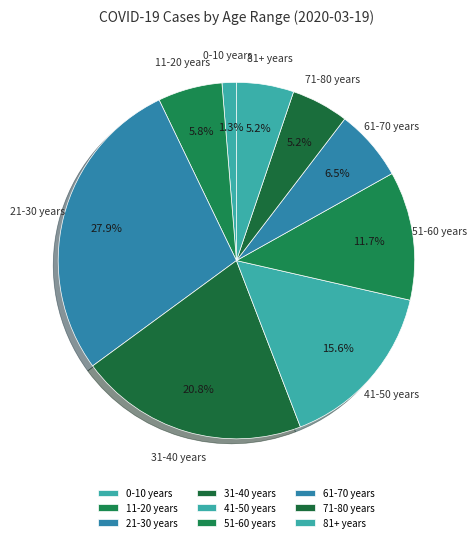

True or false: 11-20 years accounts for 6% of the total.

True